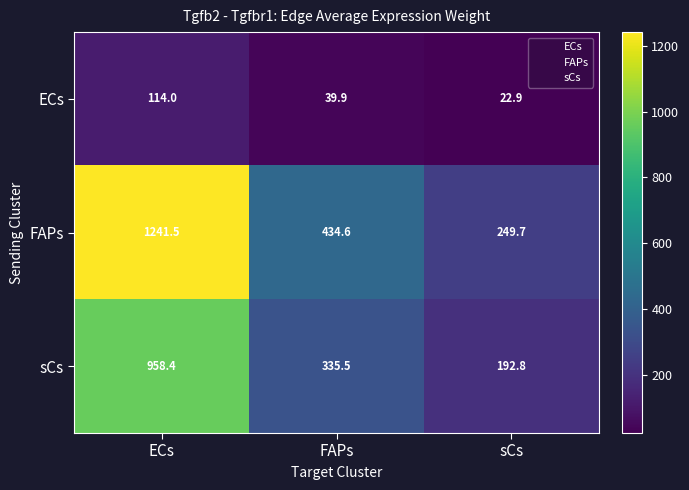

Which series has the widest spread of values?

FAPs